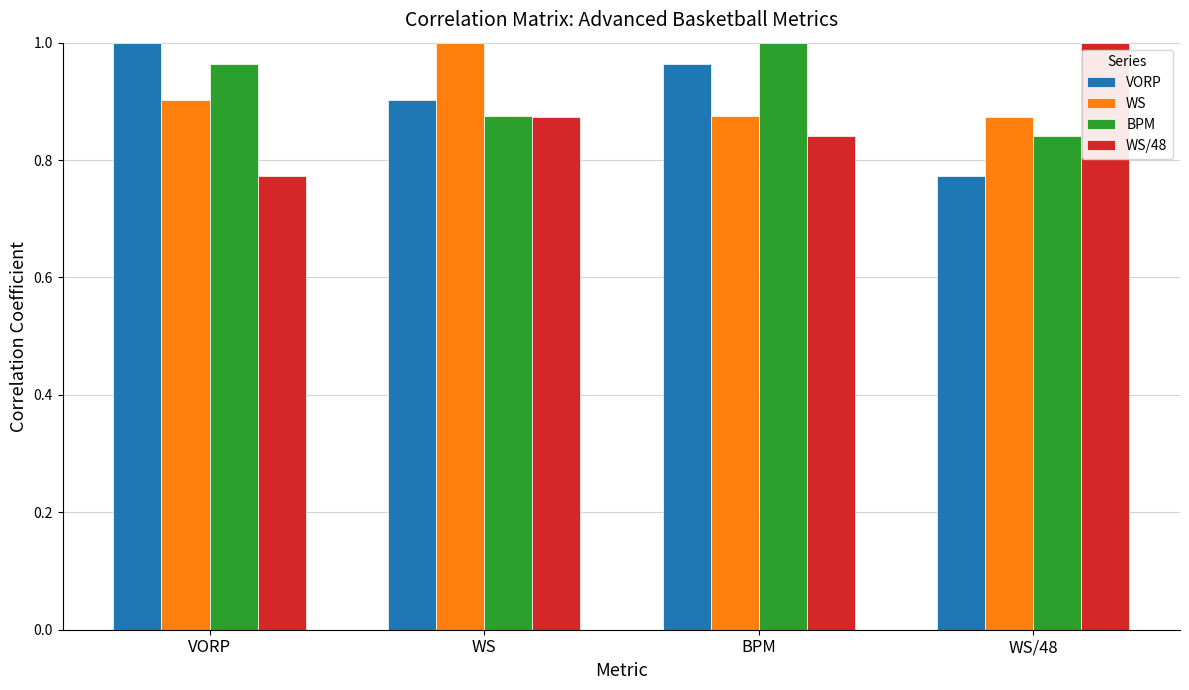

At which label is WS/48 closest to 0?

VORP